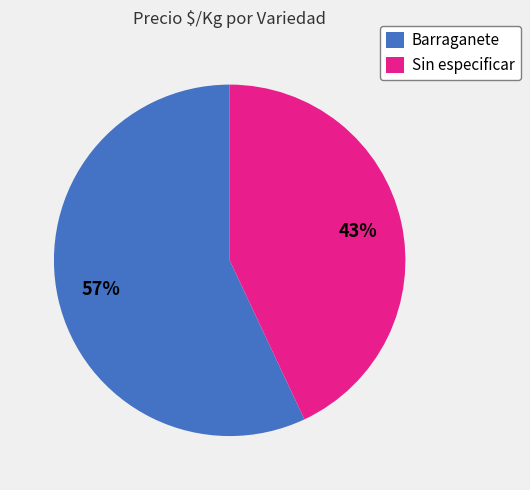

To the nearest percent, what percentage of the pie is Sin especificar?

43%